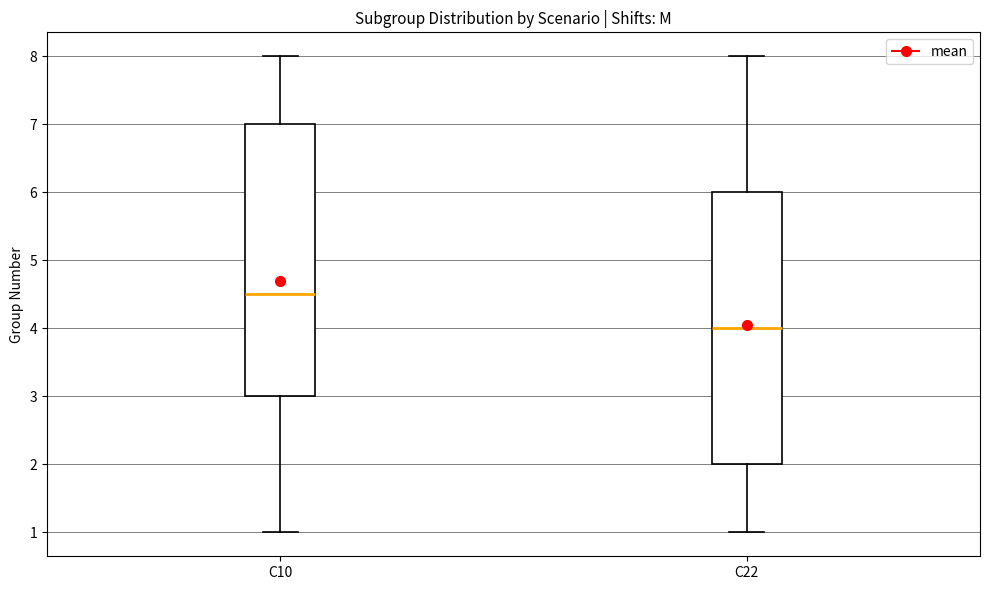

Where is the upper edge of the box for C22 on the y-axis? The values are not printed on the chart, so give them approximately, as read against the axis.

6.0